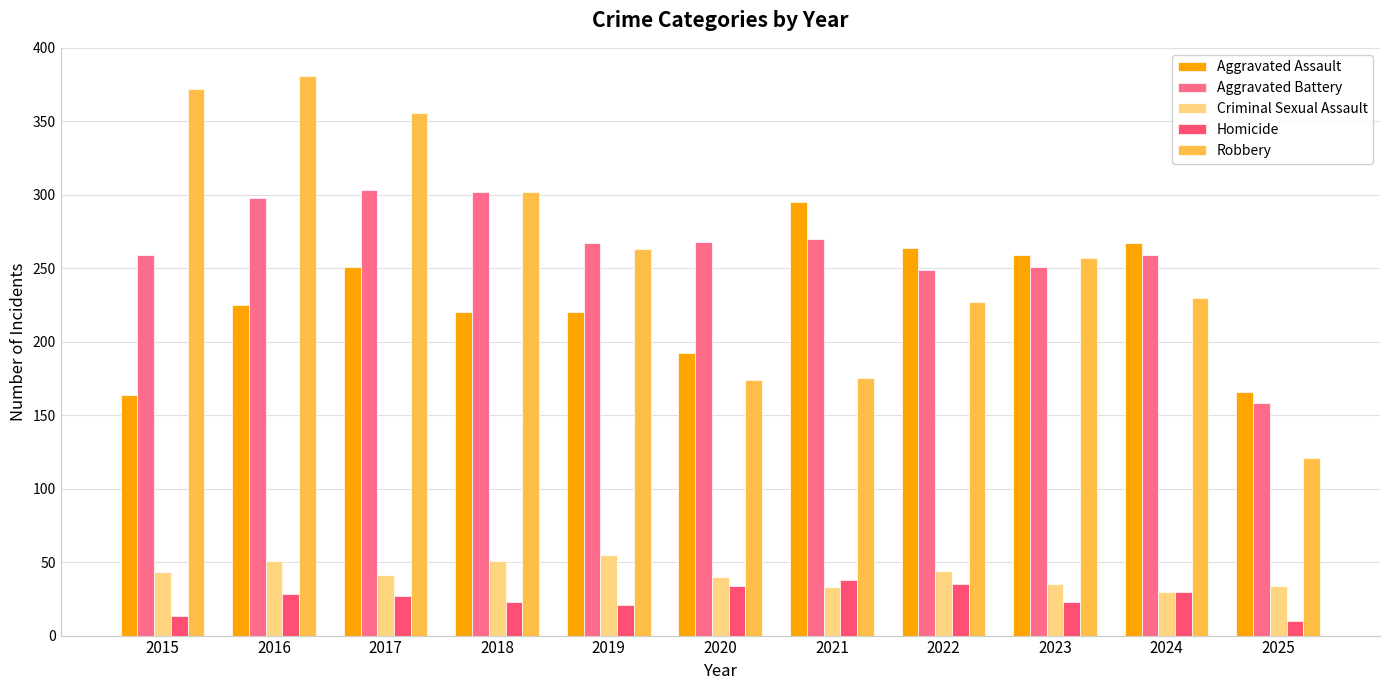

Does the chart contain any negative values?

No